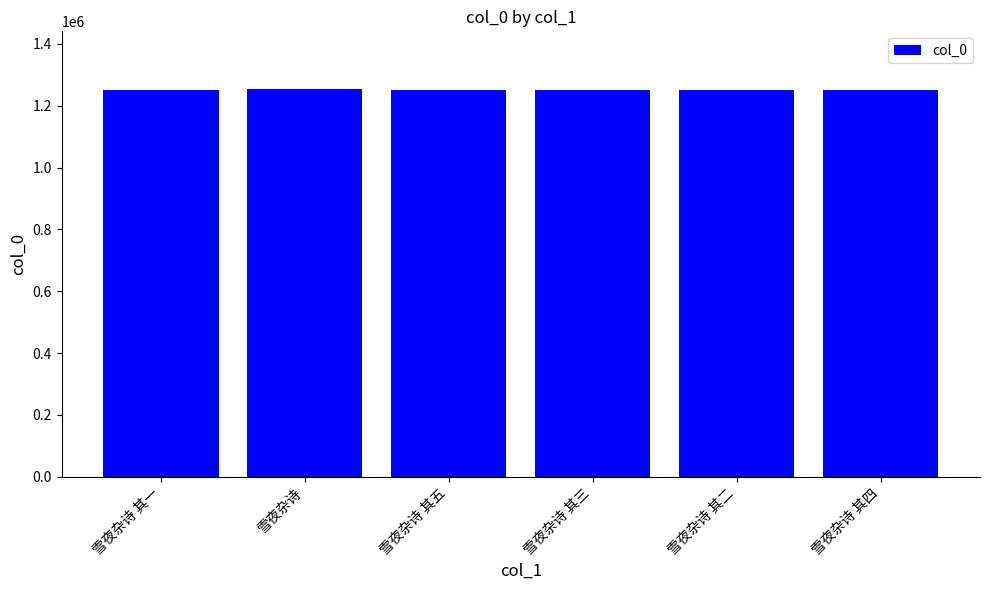

What is the value of the 1st bar from the left?

1251415